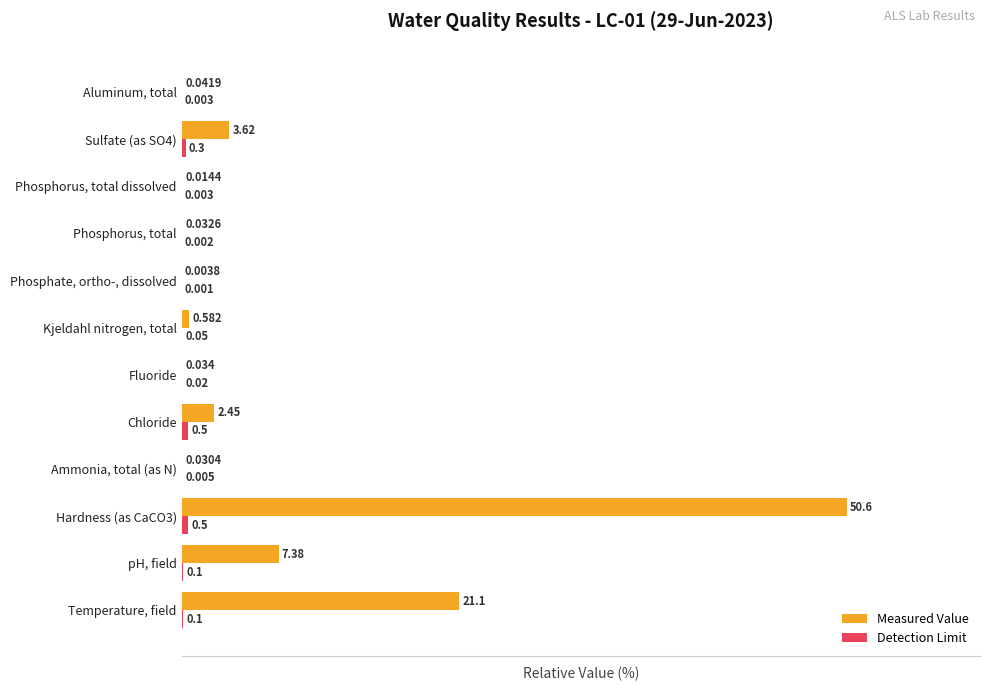

Which series has the largest total across all categories?

Measured Value